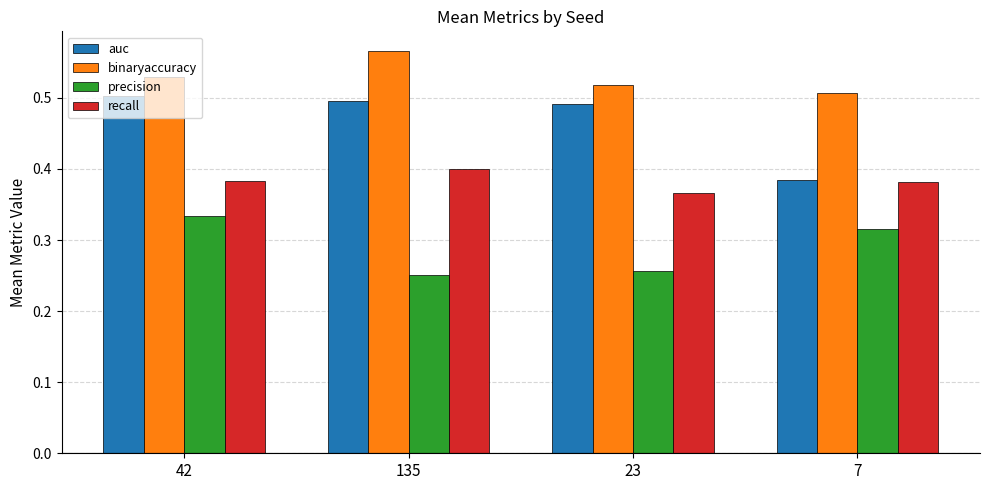

Rank the series by their average value, from highest to lowest.

binaryaccuracy, auc, recall, precision